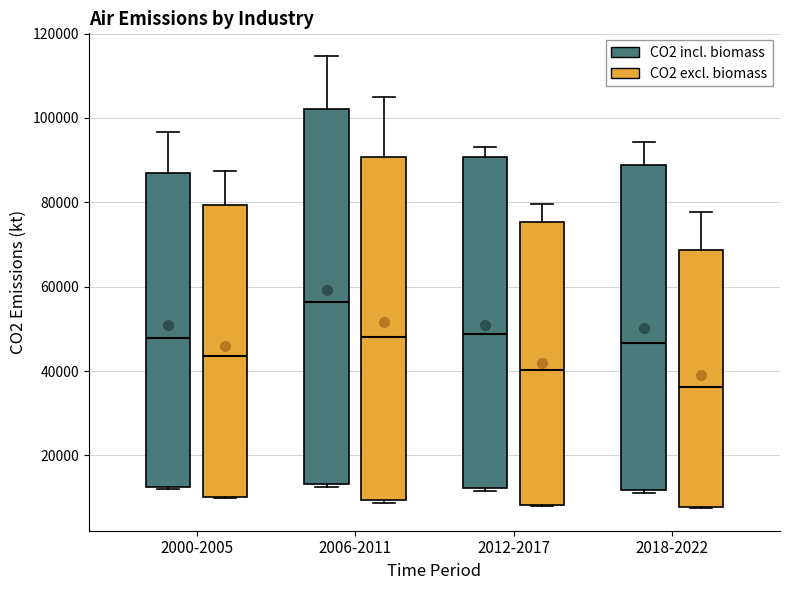

Which box has the highest median line?

2006-2011 (CO2 incl. biomass)